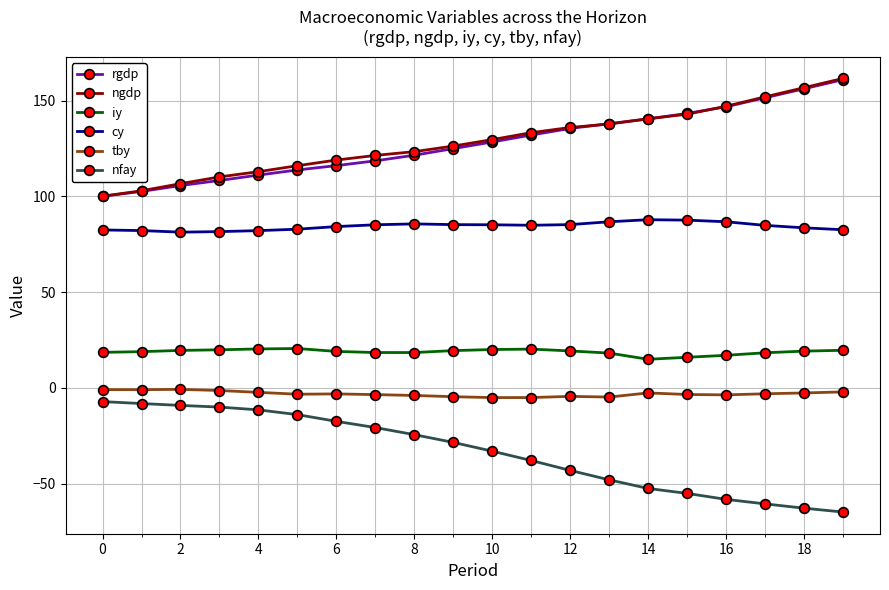

Is this an area chart (filled region under the line)?

No